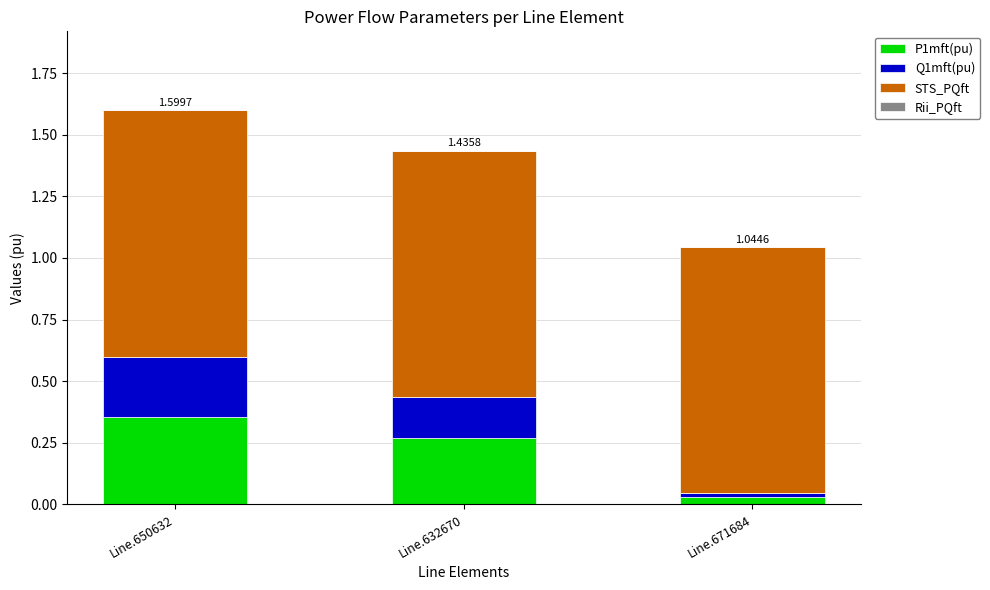

At which category is the sum across all series the highest?

Line.650632